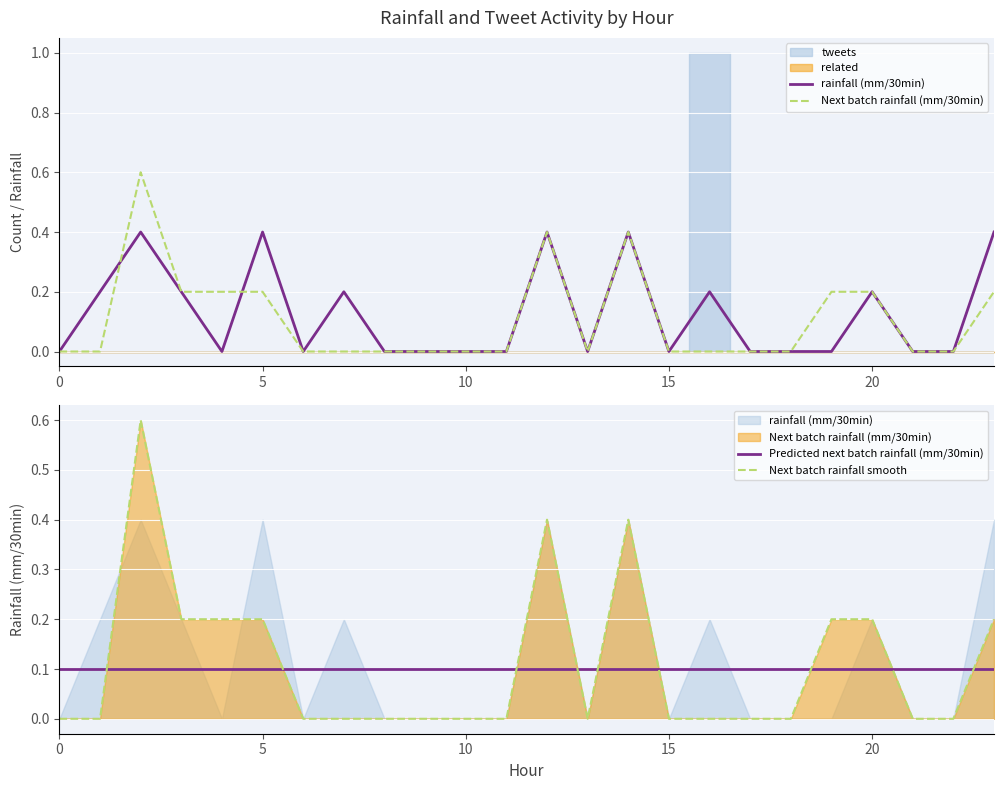

List the series in order of their peak value, lowest first.

Predicted next batch rainfall (mm/30min), rainfall (mm/30min), Next batch rainfall (mm/30min), Next batch rainfall smooth